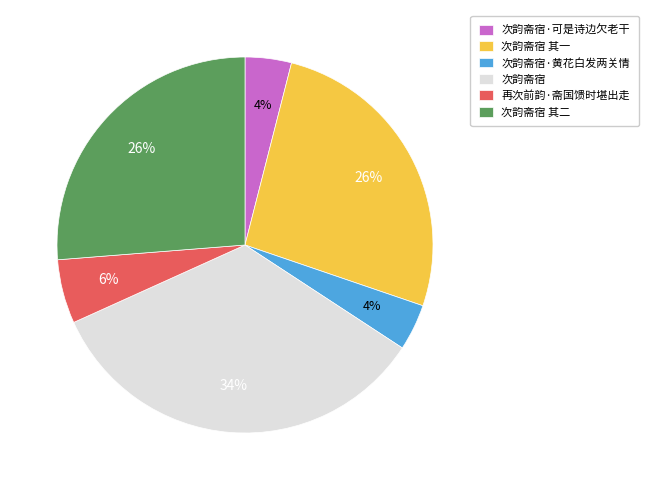

To the nearest percent, what is the difference between the largest and smallest slice percentages?

30%